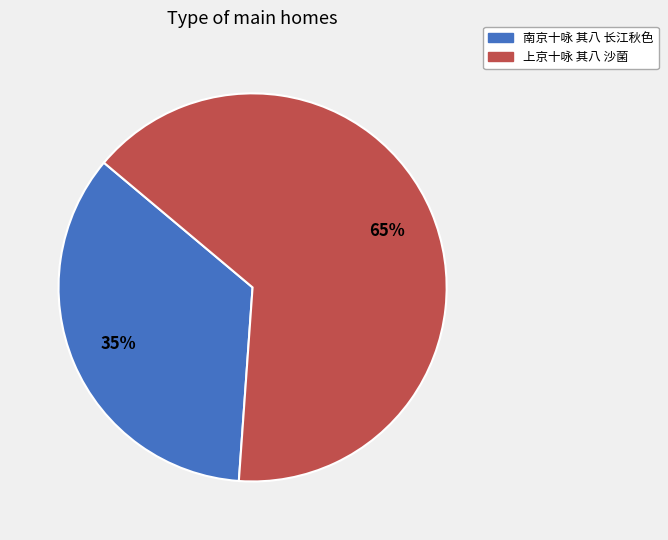

Approximately how many times larger is the value at 上京十咏 其八 沙菌 compared to 南京十咏 其八 长江秋色?

1.9